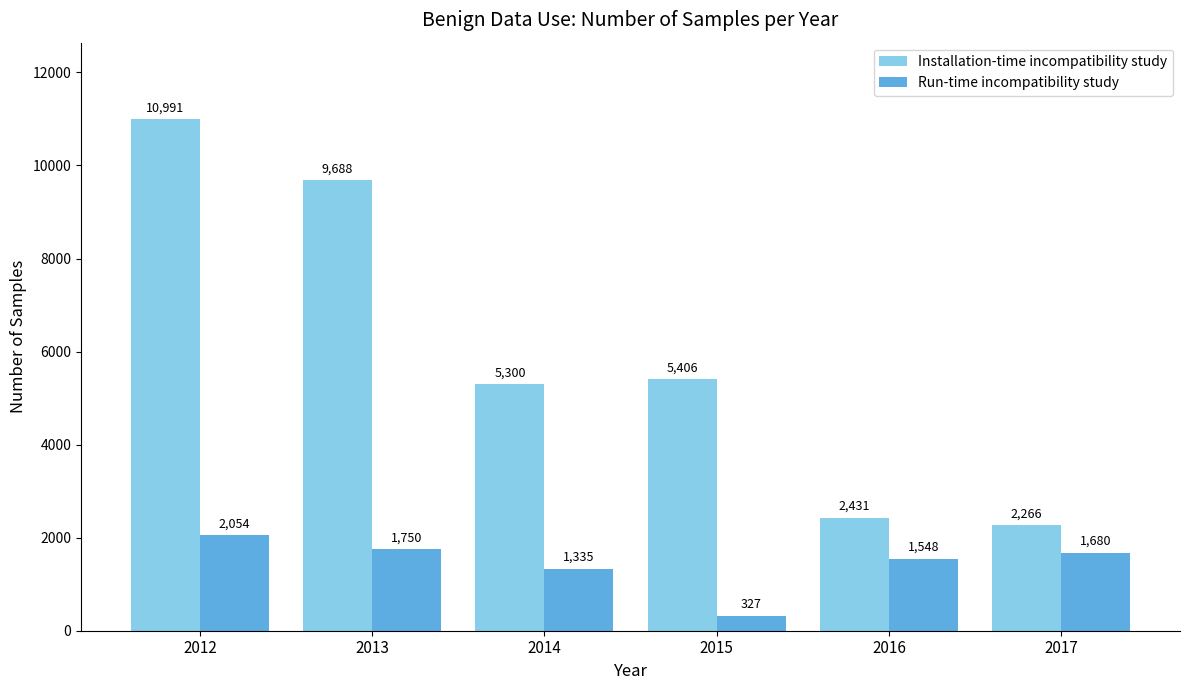

What is the value of the Installation-time incompatibility study bar at the 6th from the left?

2266